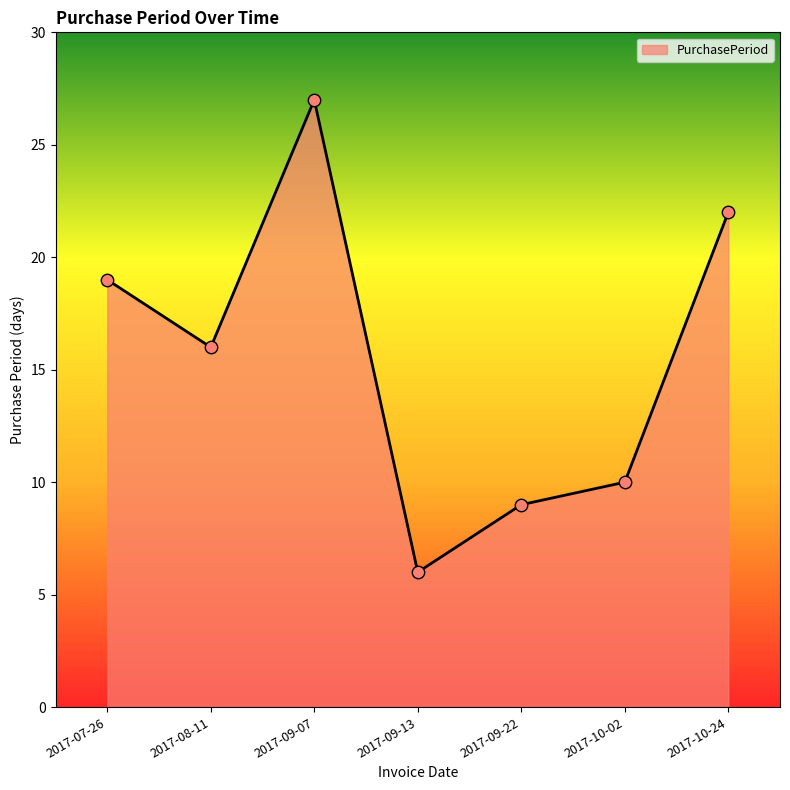

What is the change in value from 2017-09-13 to 2017-10-24?

+16